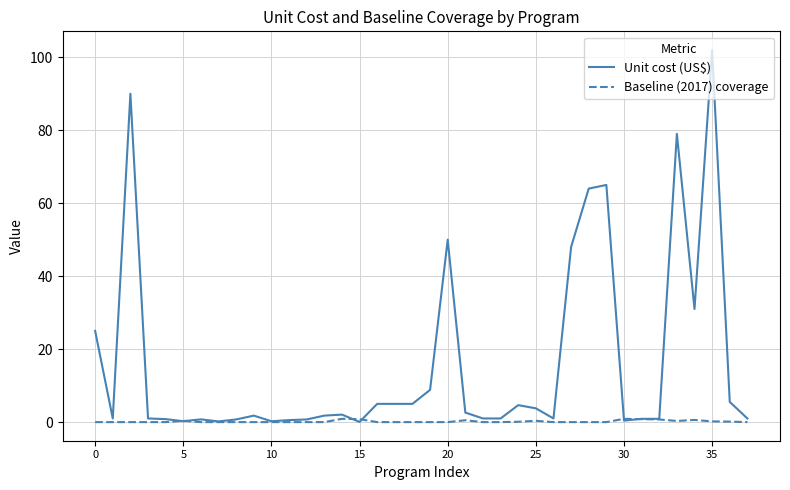

Which series has the widest spread of values?

Unit cost (US$)